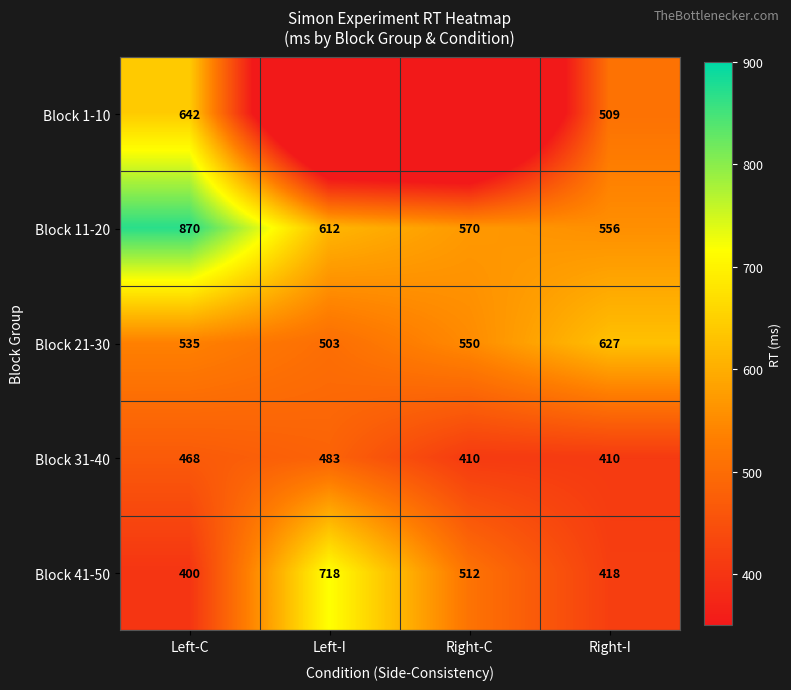

True or false: Block 41-50 has a value of 348 at Right-C.

False